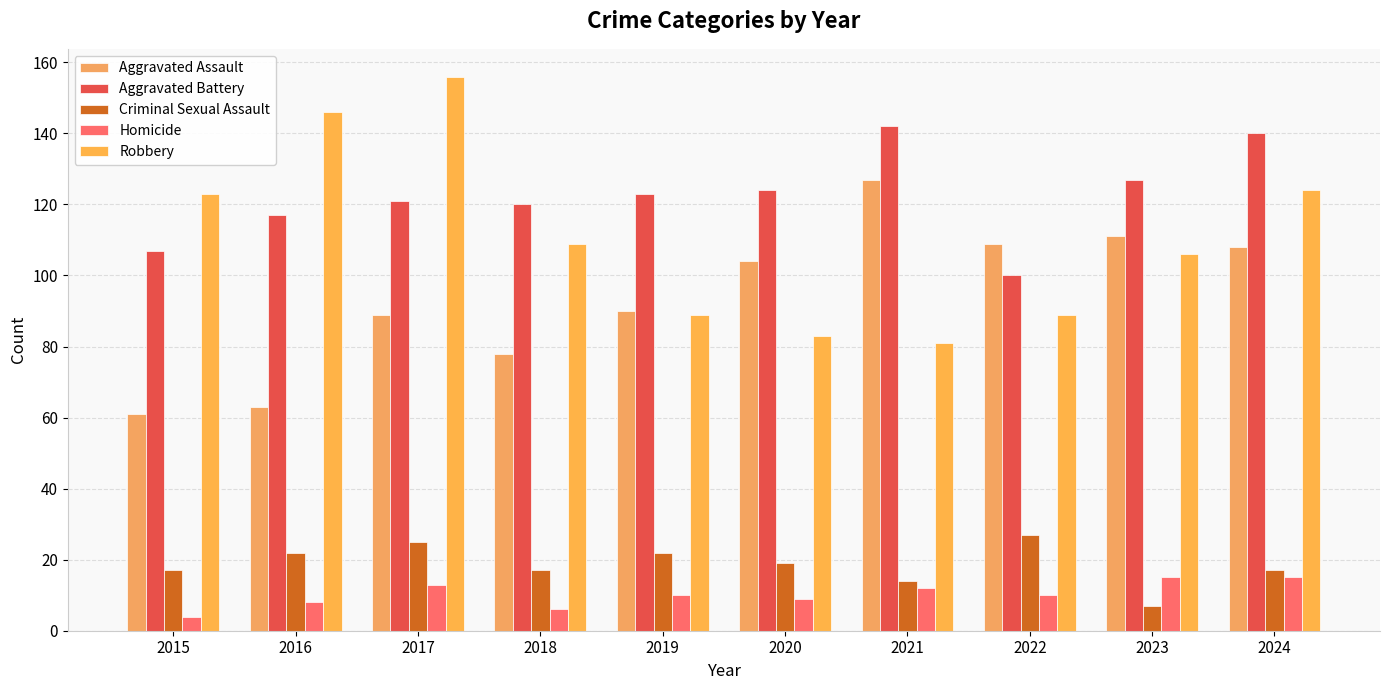

Reading left to right, list all the values displayed in this chart.

Aggravated Assault: 61	63	89	78	90	104	127	109	111	108
Aggravated Battery: 107	117	121	120	123	124	142	100	127	140
Criminal Sexual Assault: 17	22	25	17	22	19	14	27	7	17
Homicide: 4	8	13	6	10	9	12	10	15	15
Robbery: 123	146	156	109	89	83	81	89	106	124